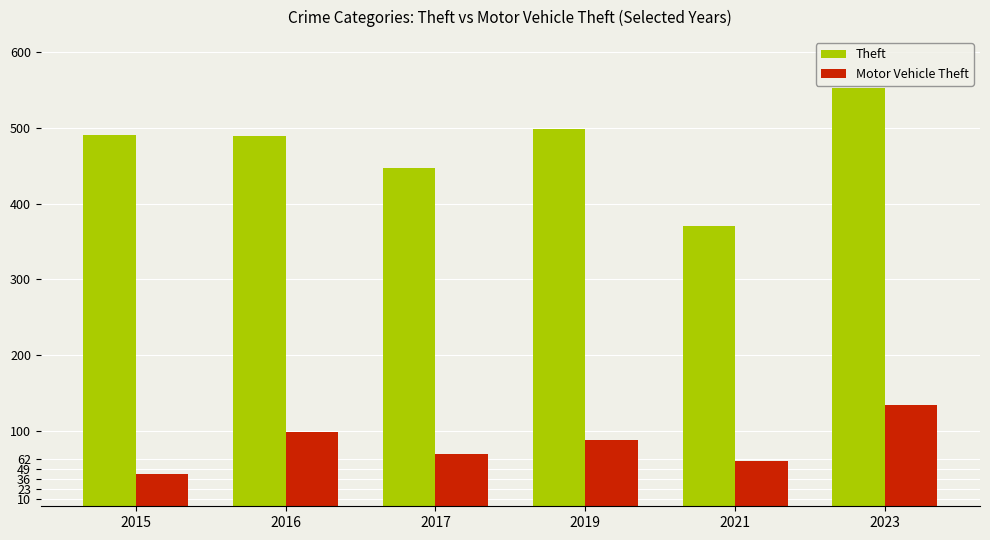

Rank the categories by Motor Vehicle Theft value from lowest to highest.

2015, 2021, 2017, 2019, 2016, 2023